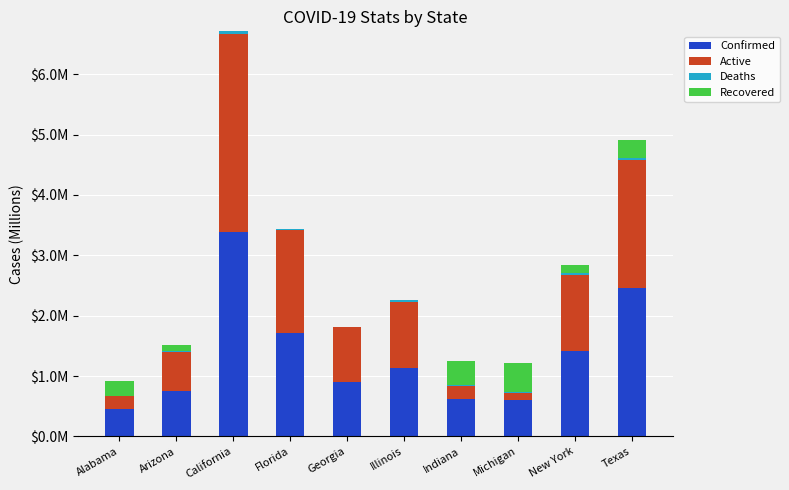

What position from the left is Michigan?

8